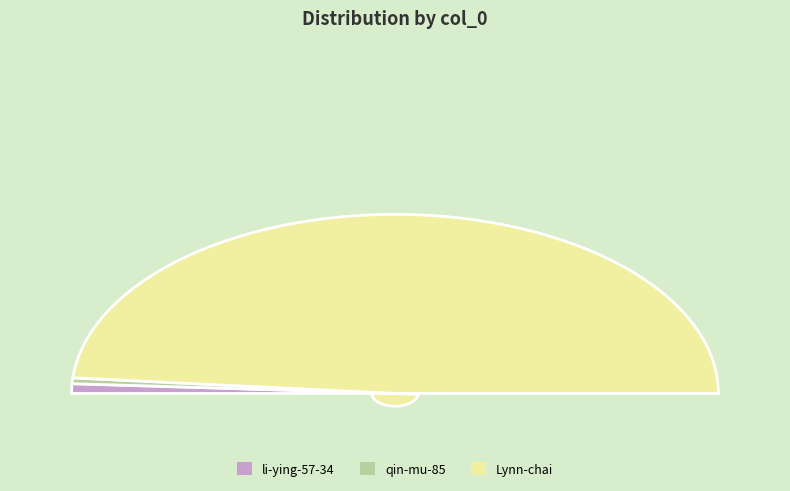

To the nearest percent, what is the difference between the qin-mu-85 and li-ying-57-34 slice percentages?

1%